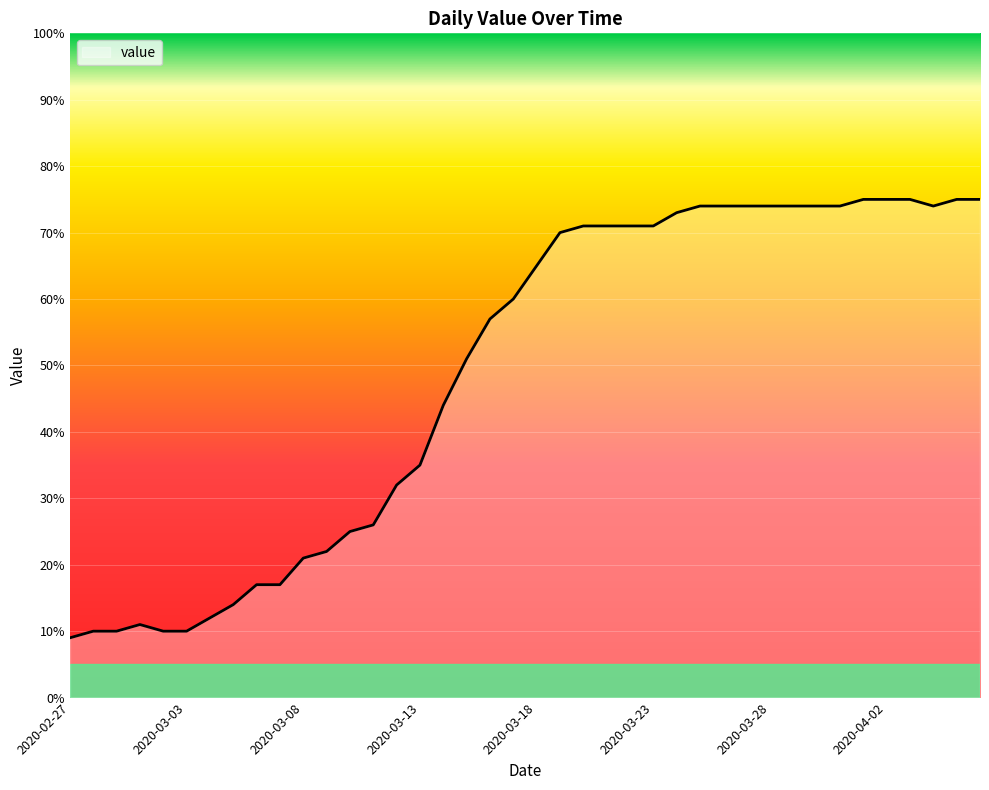

What is the smallest value displayed?

9.0